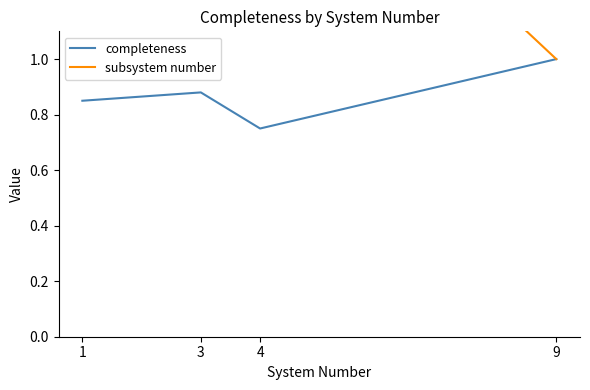

Which series has the largest total across all categories?

subsystem number